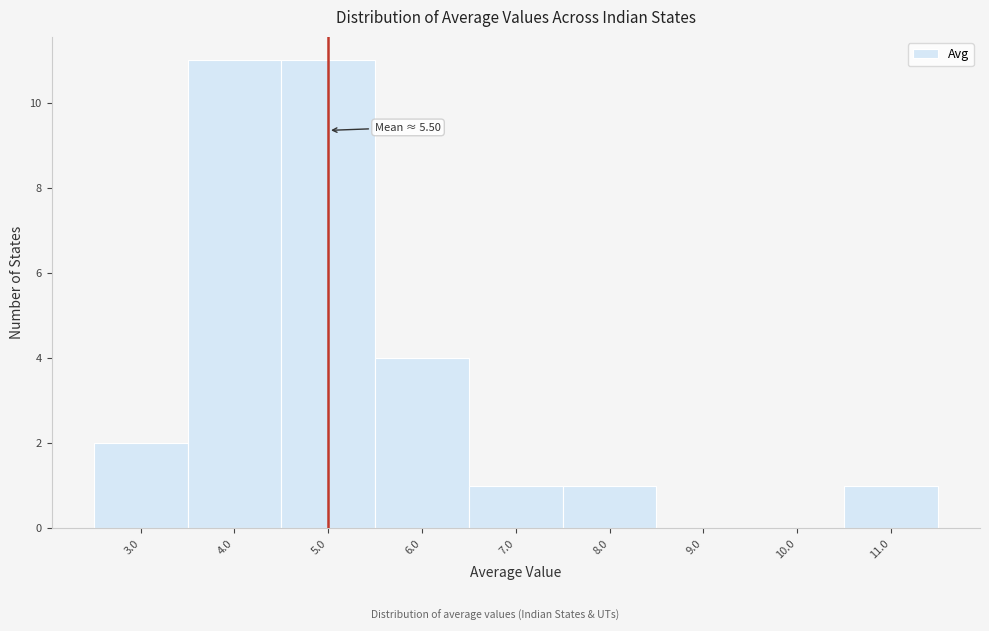

Reading left to right, extract all data points from this chart.

3.0=2	4.0=11	5.0=11	6.0=4	7.0=1	8.0=1	9.0=0	10.0=0	11.0=1